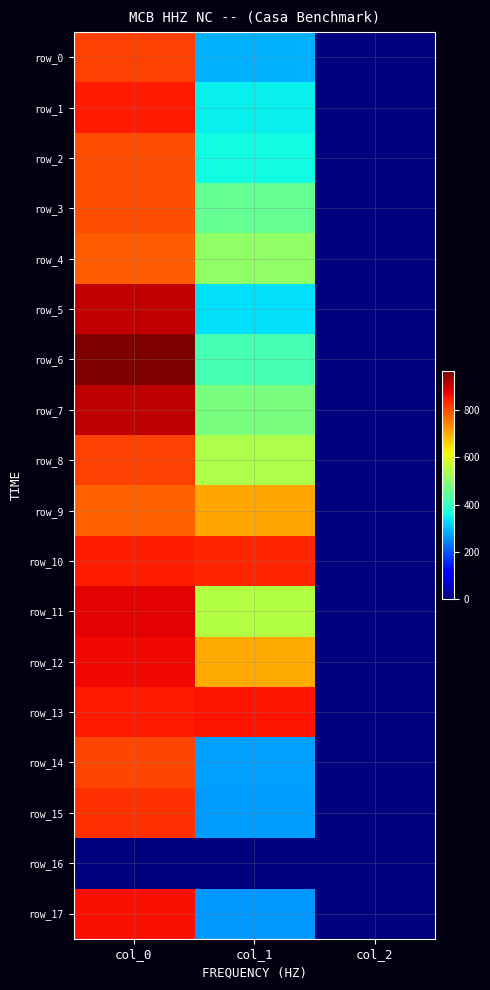

Reading right to left, list all the values displayed in this chart.

row_0: col_2=2.0	col_1=286.9	col_0=810.0
row_1: col_2=2.0	col_1=347.6	col_0=850.0
row_2: col_2=2.0	col_1=361.1	col_0=796.7
row_3: col_2=2.0	col_1=452.2	col_0=796.7
row_4: col_2=2.0	col_1=506.2	col_0=780.0
row_5: col_2=2.0	col_1=334.1	col_0=906.7
row_6: col_2=2.0	col_1=418.5	col_0=963.3
row_7: col_2=2.0	col_1=479.2	col_0=910.0
row_8: col_2=2.0	col_1=540.0	col_0=810.0
row_9: col_2=2.0	col_1=705.4	col_0=776.7
row_10: col_2=2.0	col_1=837.0	col_0=843.3
row_11: col_2=2.0	col_1=546.8	col_0=880.0
row_12: col_2=2.0	col_1=702.0	col_0=866.7
row_13: col_2=2.0	col_1=857.2	col_0=850.0
row_14: col_2=2.0	col_1=273.4	col_0=803.3
row_15: col_2=2.0	col_1=270.0	col_0=826.7
row_16: col_2=0.0	col_1=0.0	col_0=0.0
row_17: col_2=2.0	col_1=266.6	col_0=860.0